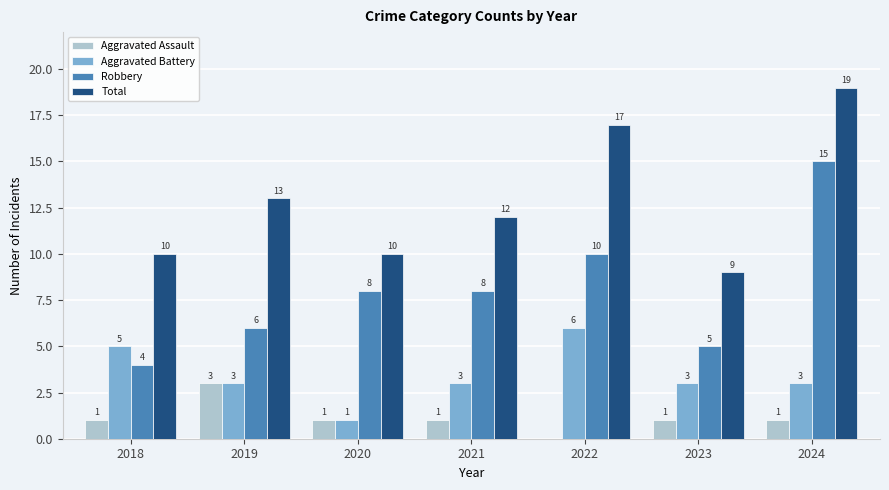

Reading left to right, transcribe all the data shown in this chart.

Aggravated Assault: 2018=1	2019=3	2020=1	2021=1	2022=0	2023=1	2024=1
Aggravated Battery: 2018=5	2019=3	2020=1	2021=3	2022=6	2023=3	2024=3
Robbery: 2018=4	2019=6	2020=8	2021=8	2022=10	2023=5	2024=15
Total: 2018=10	2019=13	2020=10	2021=12	2022=17	2023=9	2024=19